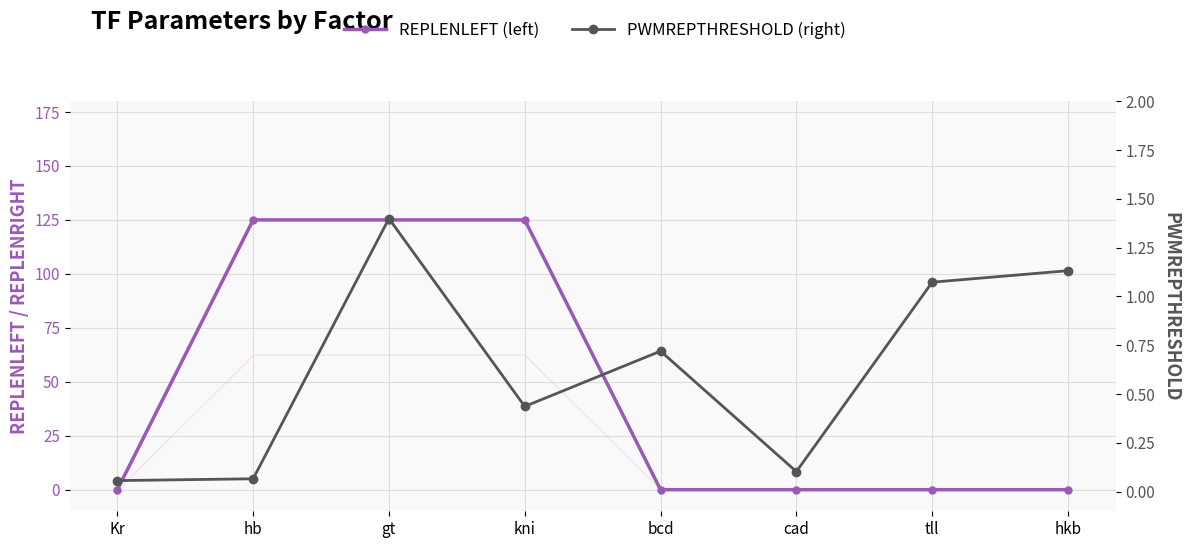

What is the difference between the second highest and second lowest values in the REPLENLEFT (left) series?

125.0